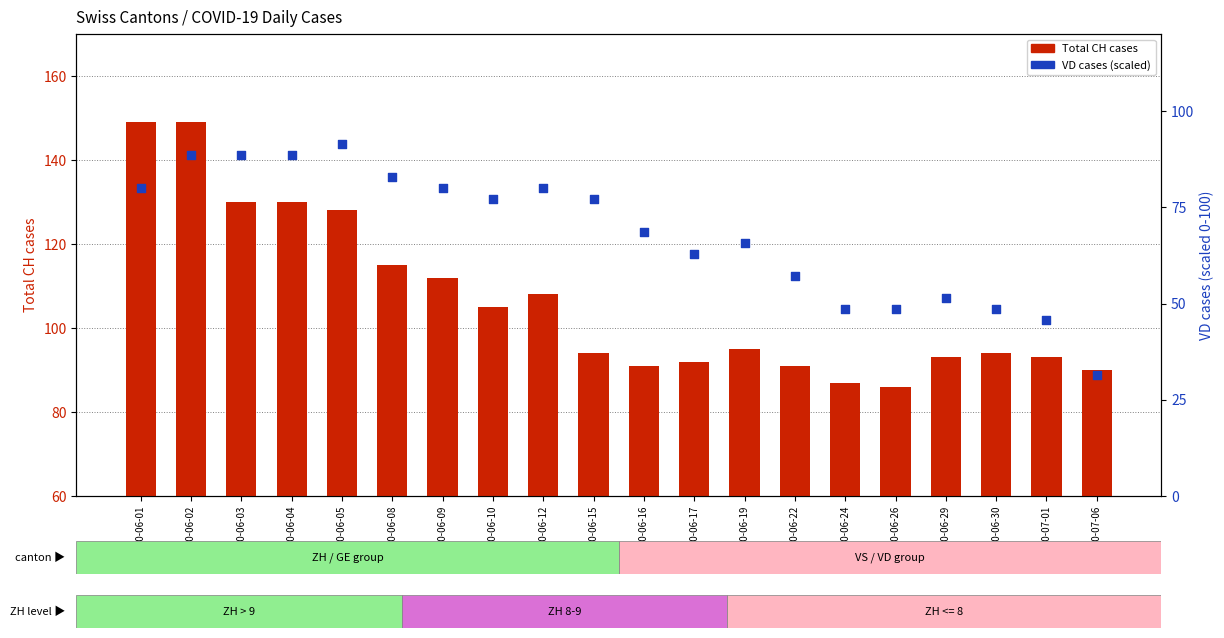

Which series has the largest total across all categories?

Total CH cases